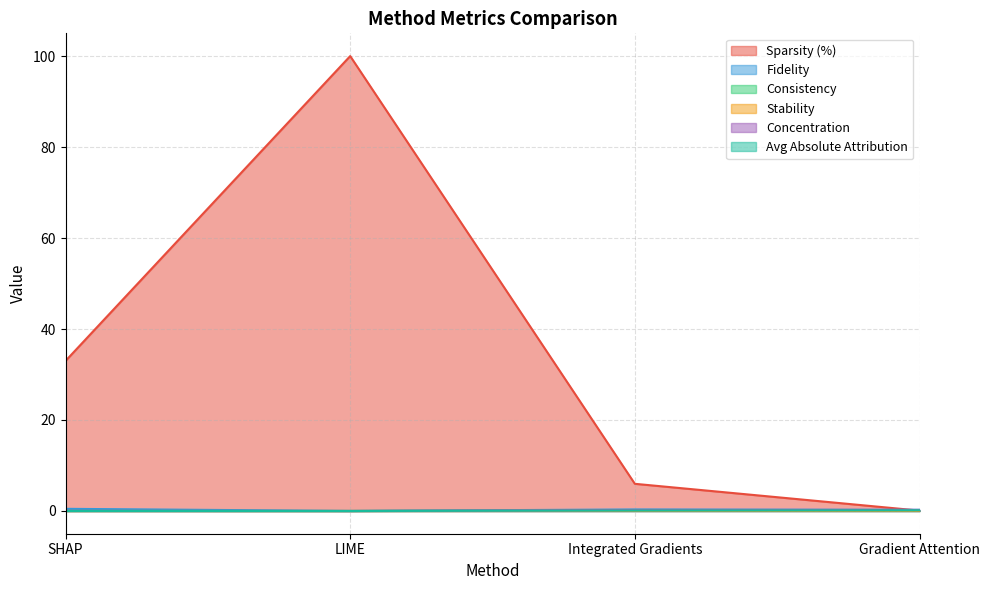

At how many categories does at least one series exceed 71?

1